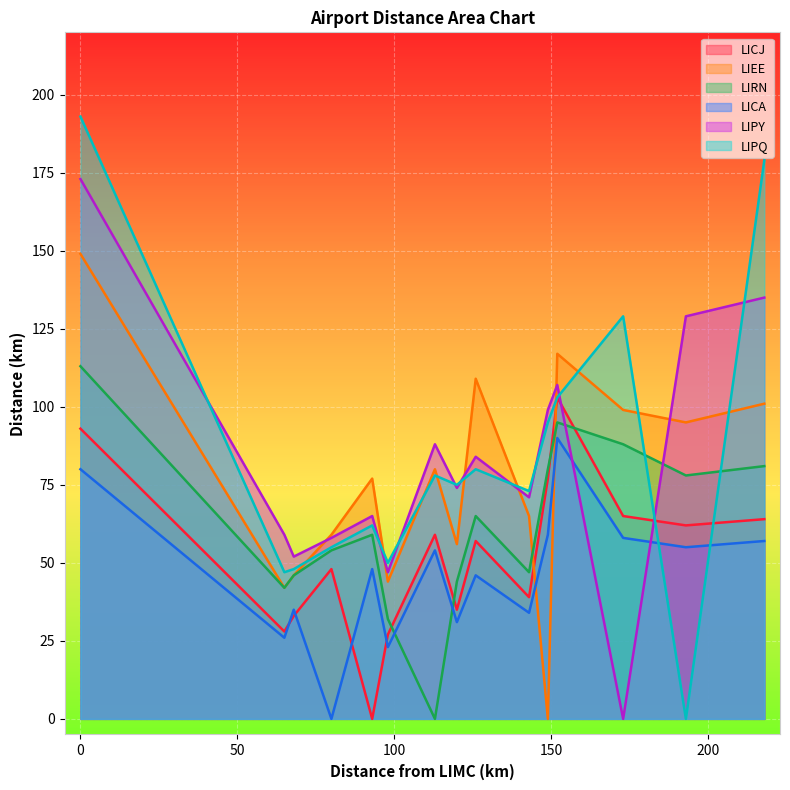

Which series has the widest spread of values?

LIPQ